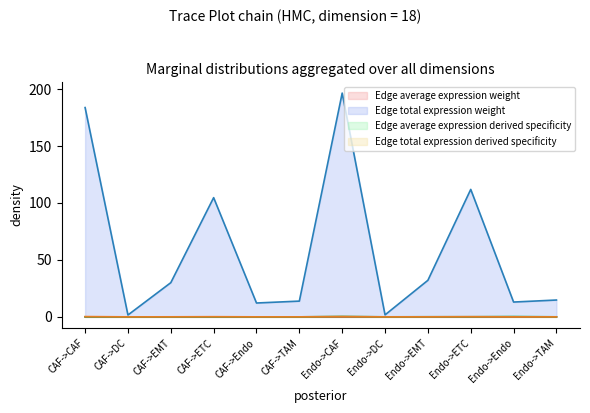

What position from the left is Endo->DC?

8